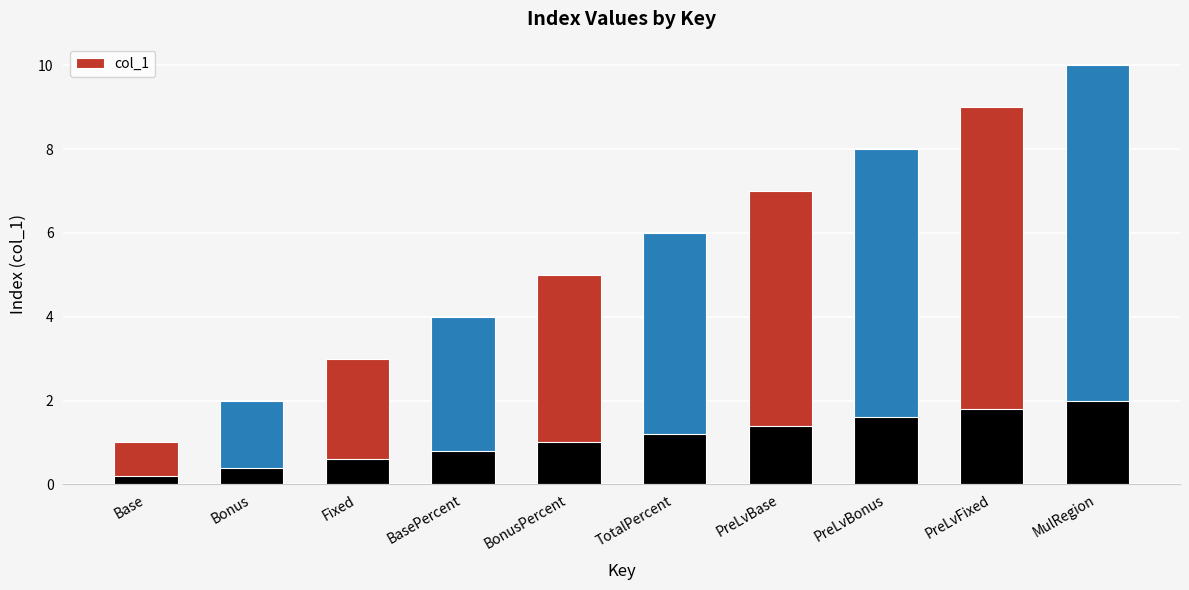

Approximately how many times larger is the value at Bonus compared to BasePercent?

0.5